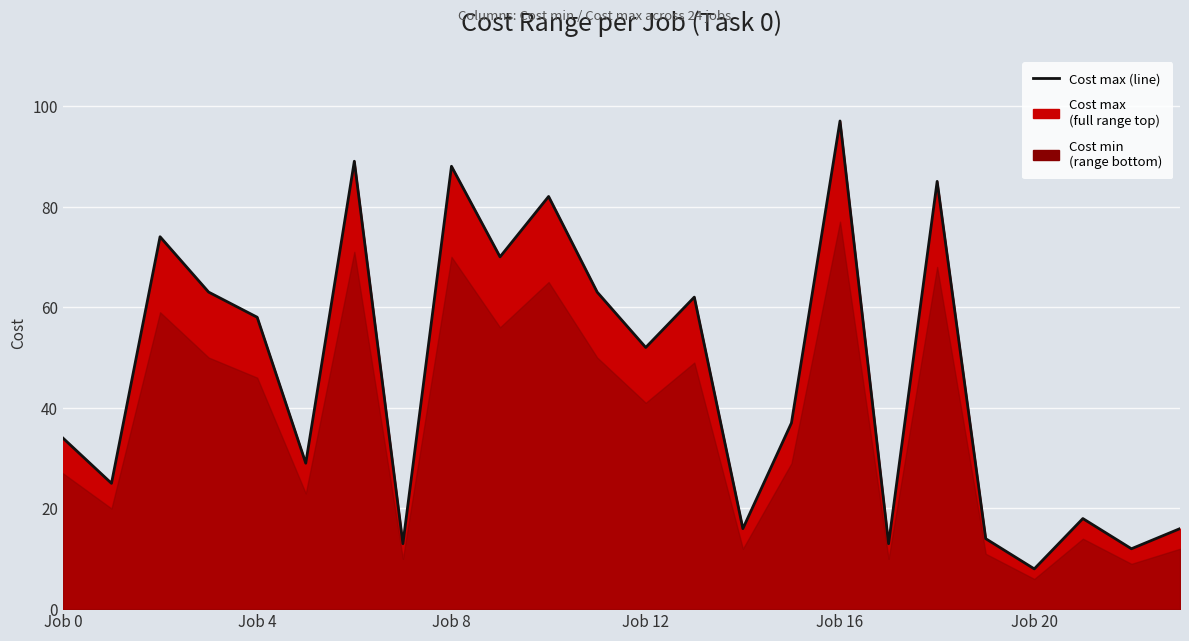

Which has a higher value, Job 20 or 11?

11